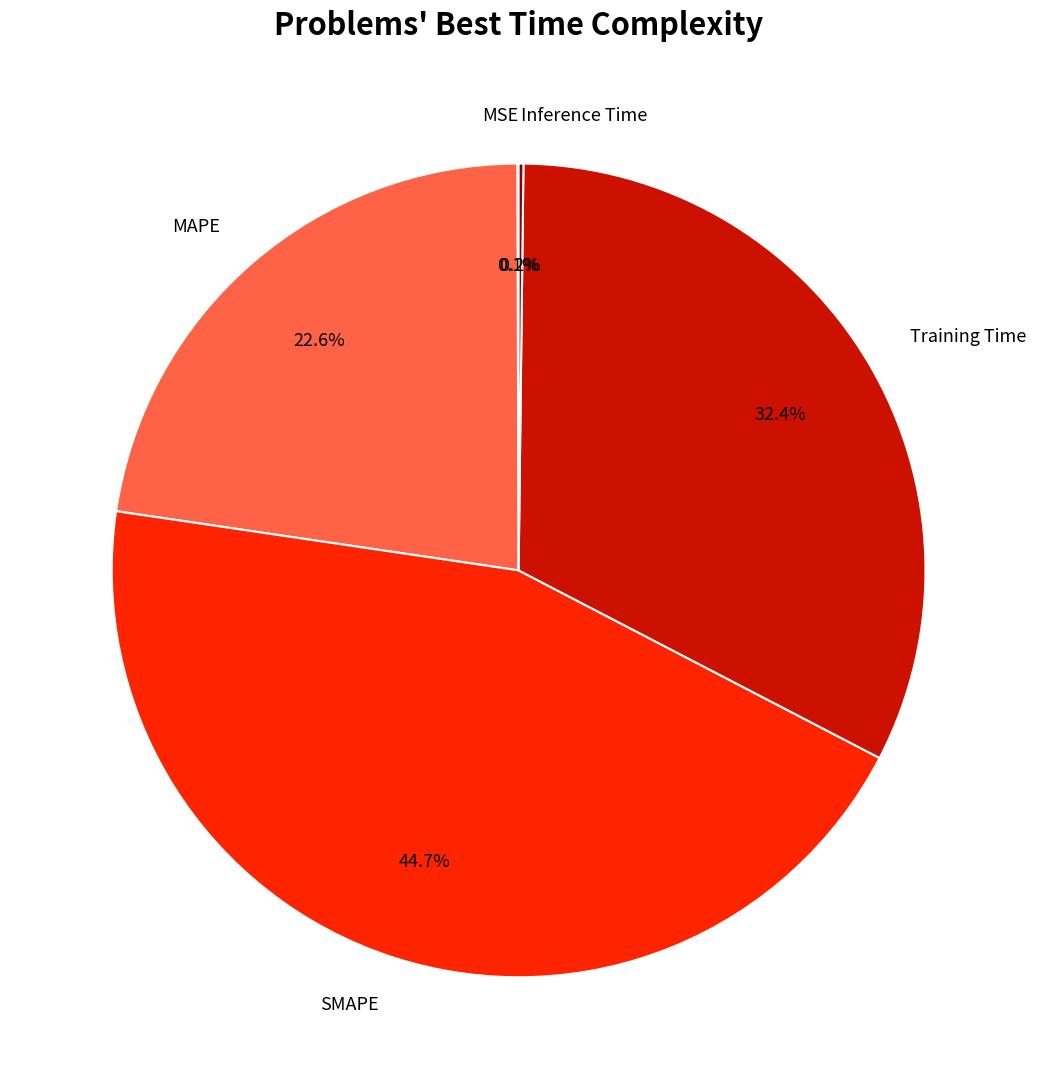

To the nearest percent, what is the difference between the largest and smallest slice percentages?

45%